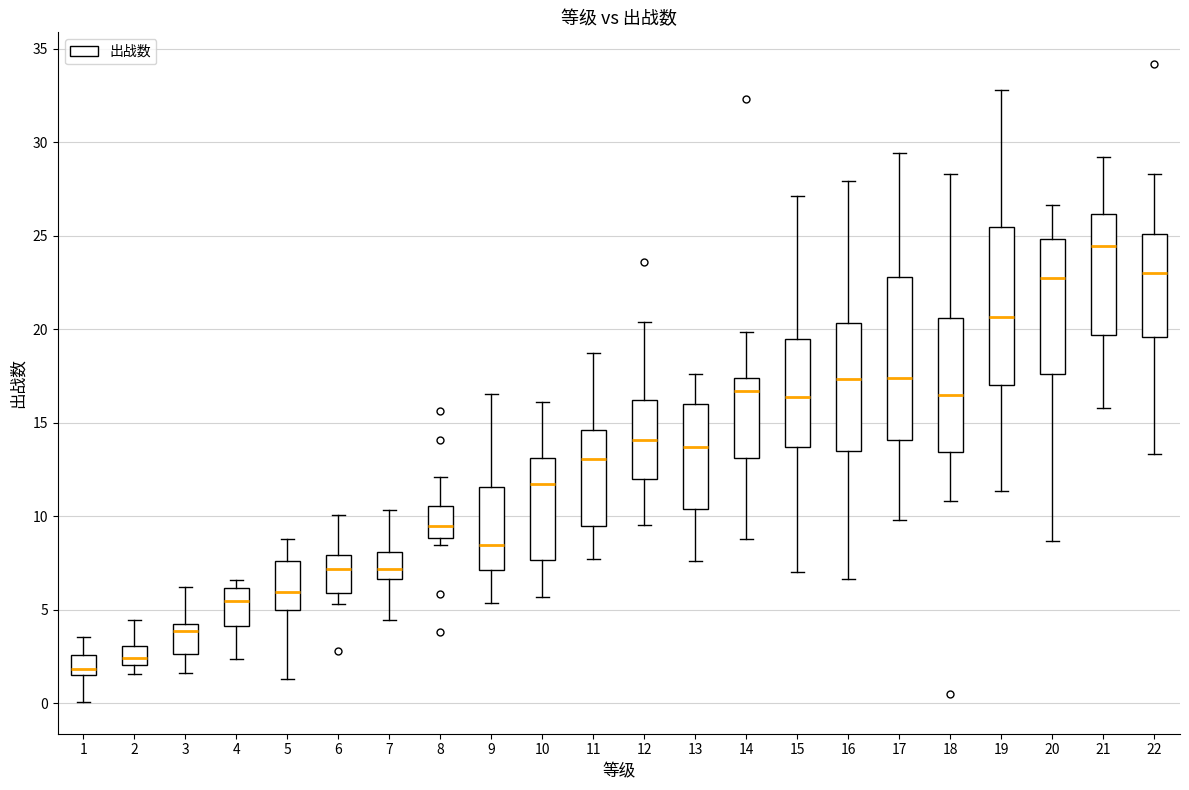

Reading left to right, read every box against the y-axis: the position of its median line, the range the box covers, and the ends of its whiskers. The values are not printed on the chart, so give them approximately, as read against the axis.

1: median 2.0, box 1.5 to 2.5, whiskers 0.0 to 3.5
2: median 2.5, box 2.0 to 3.0, whiskers 1.5 to 4.5
3: median 4.0 (just below the box's upper edge), box 2.5 to 4.0, whiskers 1.5 to 6.0
4: median 5.5, box 4.0 to 6.0, whiskers 2.5 to 6.5
5: median 6.0, box 5.0 to 7.5, whiskers 1.5 to 9.0
6: median 7.0, box 6.0 to 8.0, whiskers 5.5 to 10.0
7: median 7.0, box 6.5 to 8.0, whiskers 4.5 to 10.5
8: median 9.5, box 9.0 to 10.5, whiskers 8.5 to 12.0
9: median 8.5, box 7.0 to 11.5, whiskers 5.5 to 16.5
10: median 12.0, box 7.5 to 13.0, whiskers 5.5 to 16.0
11: median 13.0, box 9.5 to 14.5, whiskers 7.5 to 18.5
12: median 14.0, box 12.0 to 16.0, whiskers 9.5 to 20.5
13: median 13.5, box 10.5 to 16.0, whiskers 7.5 to 17.5
14: median 16.5, box 13.0 to 17.5, whiskers 9.0 to 20.0
15: median 16.5, box 13.5 to 19.5, whiskers 7.0 to 27.0
16: median 17.5, box 13.5 to 20.5, whiskers 6.5 to 28.0
17: median 17.5, box 14.0 to 23.0, whiskers 10.0 to 29.5
18: median 16.5, box 13.5 to 20.5, whiskers 11.0 to 28.5
19: median 20.5, box 17.0 to 25.5, whiskers 11.5 to 33.0
20: median 23.0, box 17.5 to 25.0, whiskers 8.5 to 26.5
21: median 24.5, box 19.5 to 26.0, whiskers 16.0 to 29.0
22: median 23.0, box 19.5 to 25.0, whiskers 13.5 to 28.5